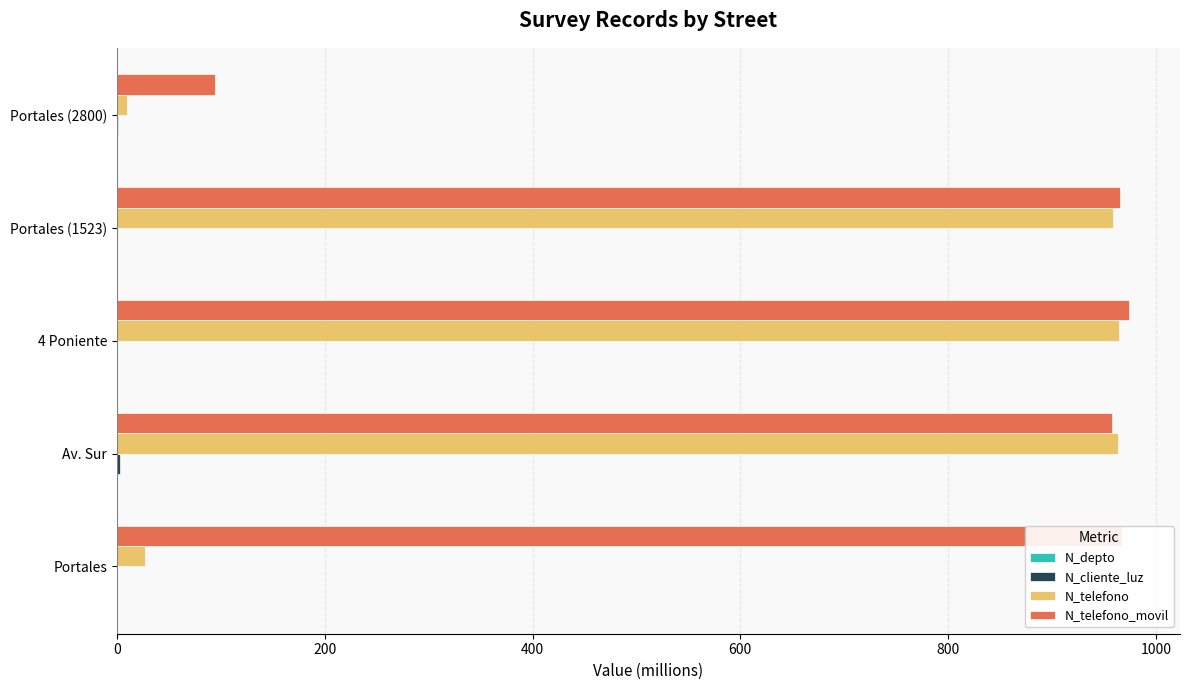

The value of N_telefono at 4 Poniente is 1707.6. True or false?

False